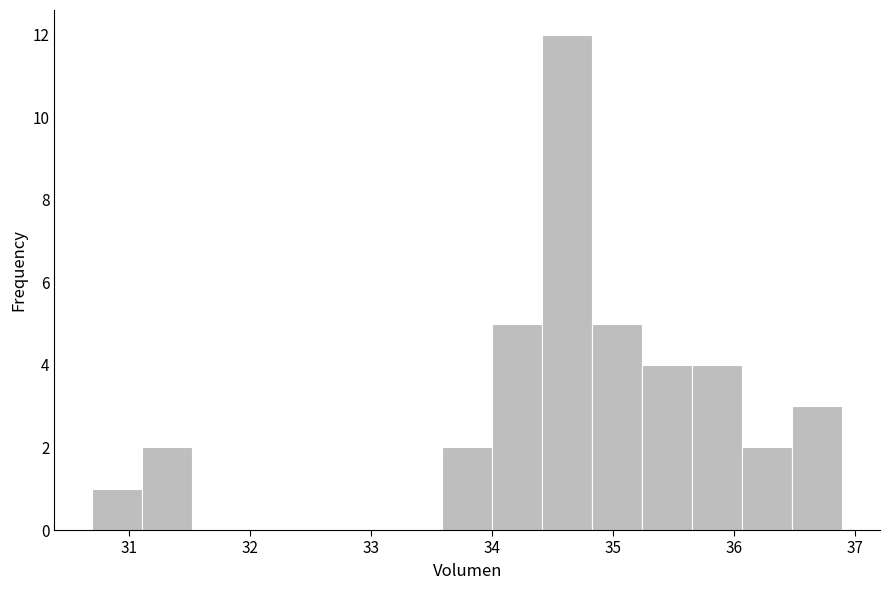

Over which range of the x-axis is the bar tallest?

34.4 to 34.8